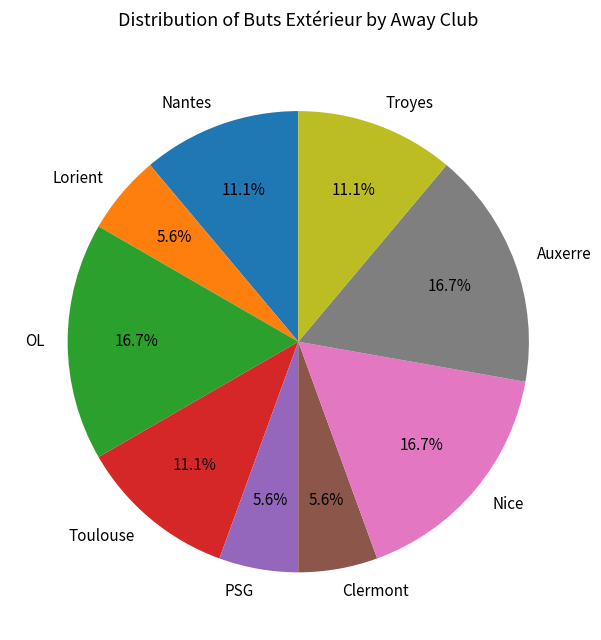

What percentage is the Toulouse slice, to the nearest percent?

11%